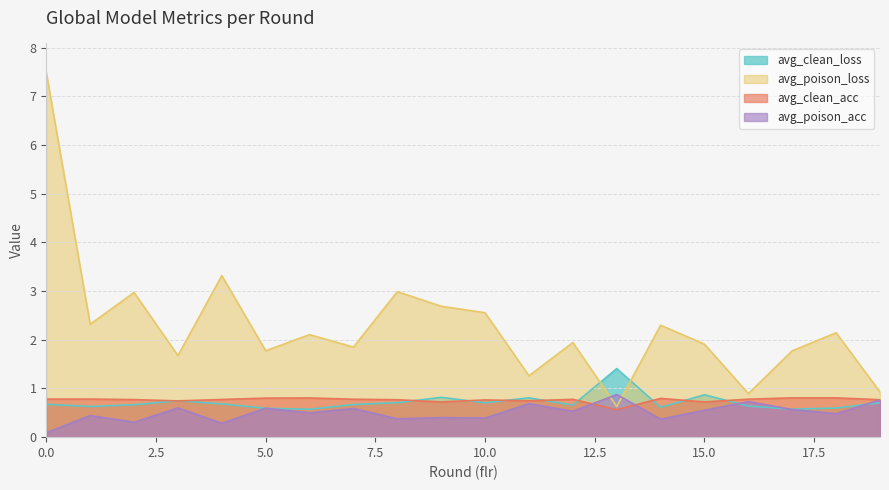

What is the sum of all avg_poison_loss values?

45.5